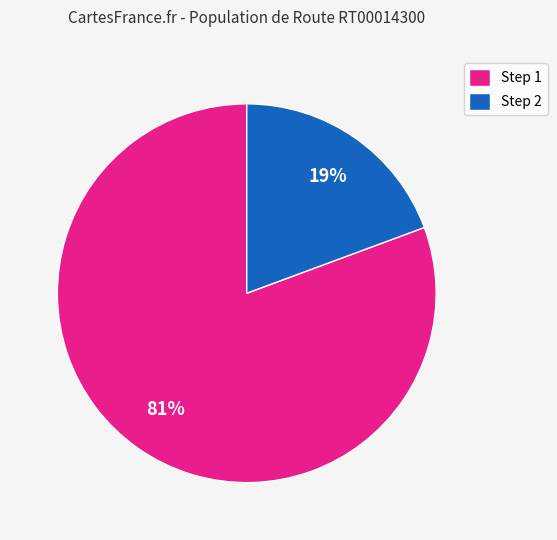

Rank the categories by value from lowest to highest.

Step 2, Step 1